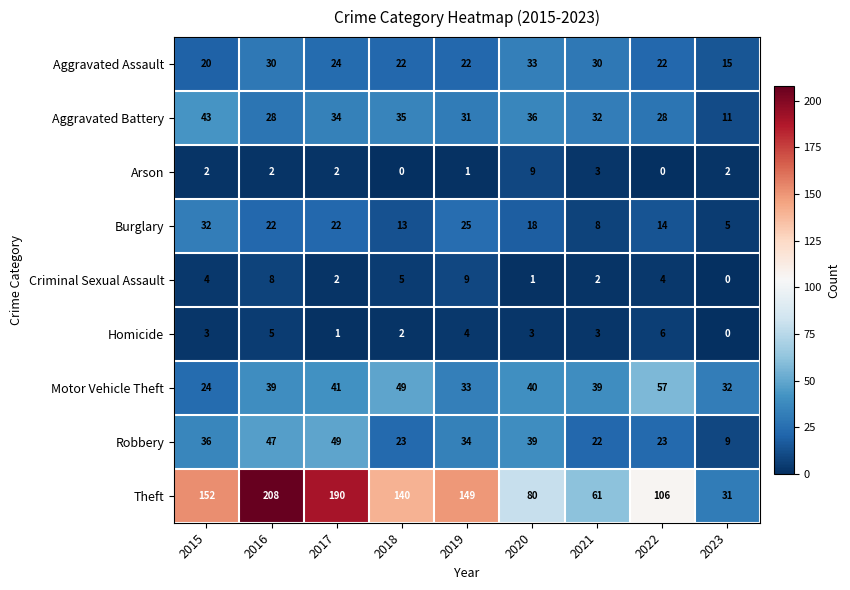

What is the difference between the Aggravated Battery values at 2018 and 2021?

3